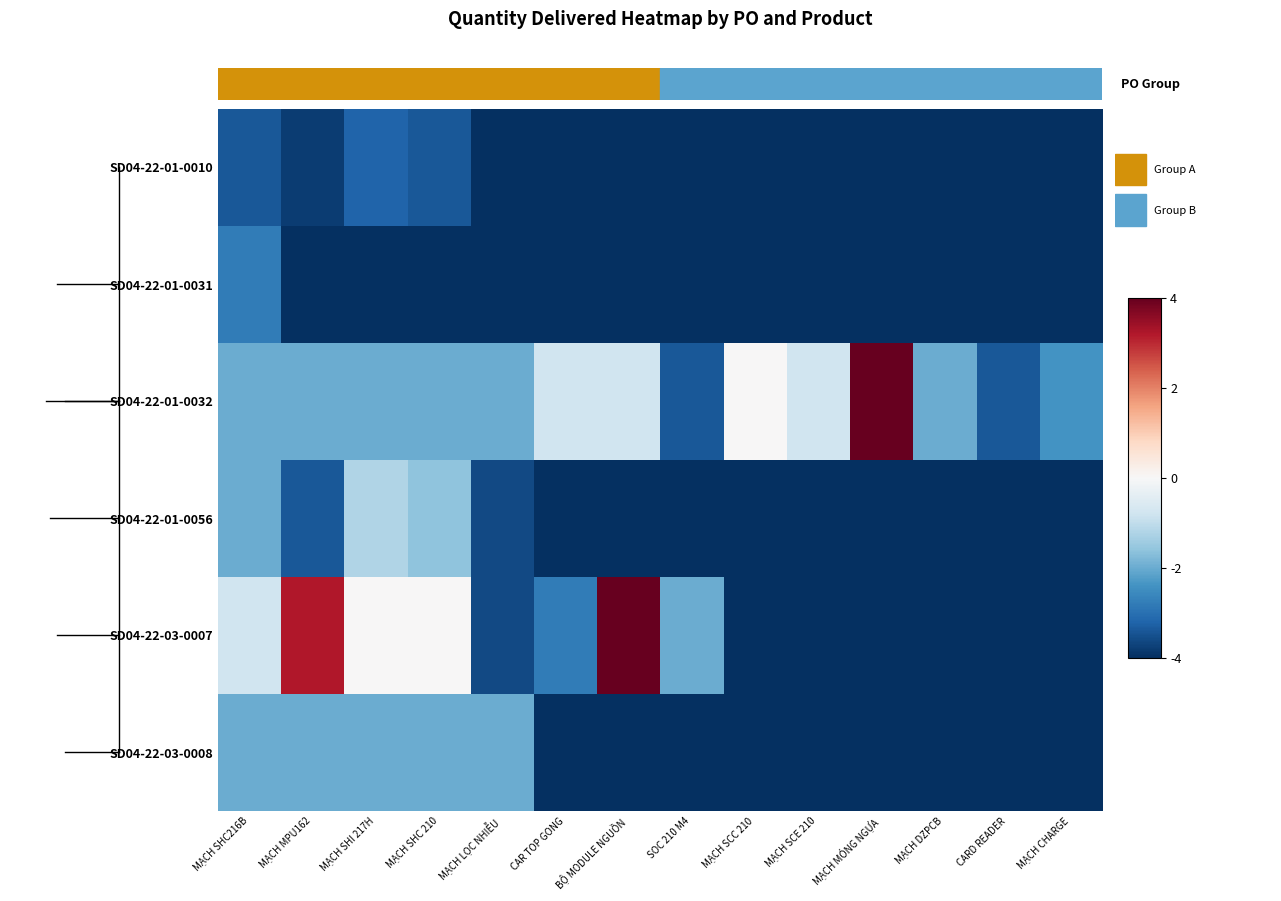

Reading left to right, what are all the values shown in this chart?

SD04-22-01-0010: MẠCH SHC216B=-3.4	MẠCH MPU162=-3.8	MẠCH SHI 217H=-3.2	MẠCH SHC 210=-3.4	MẠCH LỌC NHIỄU=-4.0	CAR TOP GONG=-4.0	BỘ MODULE NGUỒN=-4.0	SOC 210 M4=-4.0	MẠCH SCC 210=-4.0	MẠCH SCE 210=-4.0	MẠCH MÓNG NGỰA=-4.0	MẠCH DZPCB=-4.0	CARD READER=-4.0	MẠCH CHARGE=-4.0
SD04-22-01-0031: MẠCH SHC216B=-2.8	MẠCH MPU162=-4.0	MẠCH SHI 217H=-4.0	MẠCH SHC 210=-4.0	MẠCH LỌC NHIỄU=-4.0	CAR TOP GONG=-4.0	BỘ MODULE NGUỒN=-4.0	SOC 210 M4=-4.0	MẠCH SCC 210=-4.0	MẠCH SCE 210=-4.0	MẠCH MÓNG NGỰA=-4.0	MẠCH DZPCB=-4.0	CARD READER=-4.0	MẠCH CHARGE=-4.0
SD04-22-01-0032: MẠCH SHC216B=-2.0	MẠCH MPU162=-2.0	MẠCH SHI 217H=-2.0	MẠCH SHC 210=-2.0	MẠCH LỌC NHIỄU=-2.0	CAR TOP GONG=-0.8	BỘ MODULE NGUỒN=-0.8	SOC 210 M4=-3.4	MẠCH SCC 210=0.0	MẠCH SCE 210=-0.8	MẠCH MÓNG NGỰA=4.0	MẠCH DZPCB=-2.0	CARD READER=-3.4	MẠCH CHARGE=-2.4
SD04-22-01-0056: MẠCH SHC216B=-2.0	MẠCH MPU162=-3.4	MẠCH SHI 217H=-1.2	MẠCH SHC 210=-1.6	MẠCH LỌC NHIỄU=-3.6	CAR TOP GONG=-4.0	BỘ MODULE NGUỒN=-4.0	SOC 210 M4=-4.0	MẠCH SCC 210=-4.0	MẠCH SCE 210=-4.0	MẠCH MÓNG NGỰA=-4.0	MẠCH DZPCB=-4.0	CARD READER=-4.0	MẠCH CHARGE=-4.0
SD04-22-03-0007: MẠCH SHC216B=-0.8	MẠCH MPU162=3.2	MẠCH SHI 217H=0.0	MẠCH SHC 210=0.0	MẠCH LỌC NHIỄU=-3.6	CAR TOP GONG=-2.8	BỘ MODULE NGUỒN=4.0	SOC 210 M4=-2.0	MẠCH SCC 210=-4.0	MẠCH SCE 210=-4.0	MẠCH MÓNG NGỰA=-4.0	MẠCH DZPCB=-4.0	CARD READER=-4.0	MẠCH CHARGE=-4.0
SD04-22-03-0008: MẠCH SHC216B=-2.0	MẠCH MPU162=-2.0	MẠCH SHI 217H=-2.0	MẠCH SHC 210=-2.0	MẠCH LỌC NHIỄU=-2.0	CAR TOP GONG=-4.0	BỘ MODULE NGUỒN=-4.0	SOC 210 M4=-4.0	MẠCH SCC 210=-4.0	MẠCH SCE 210=-4.0	MẠCH MÓNG NGỰA=-4.0	MẠCH DZPCB=-4.0	CARD READER=-4.0	MẠCH CHARGE=-4.0